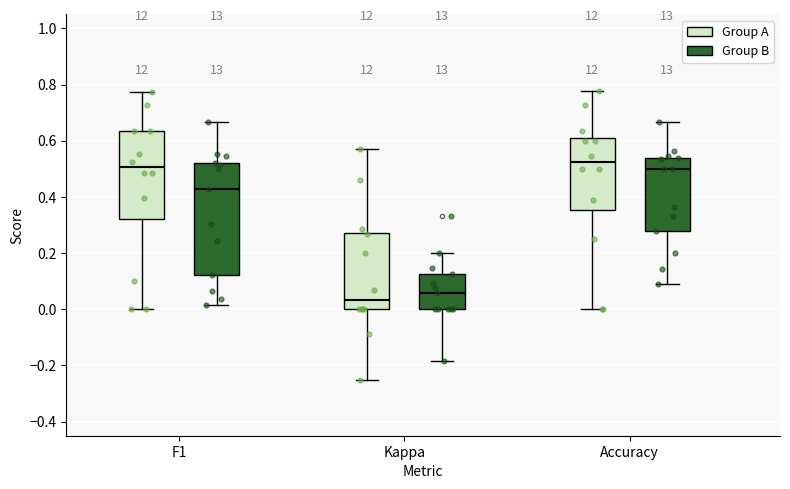

Reading left to right, read every box against the y-axis: the position of its median line, the range the box covers, and the ends of its whiskers. The values are not printed on the chart, so give them approximately, as read against the axis.

F1 (Group A): median 0.50, box 0.32 to 0.64, whiskers 0.00 to 0.78
F1 (Group B): median 0.42, box 0.12 to 0.52, whiskers 0.02 to 0.66
Kappa (Group A): median 0.04, box 0.00 to 0.28, whiskers -0.26 to 0.58
Kappa (Group B): median 0.06, box 0.00 to 0.12, whiskers -0.18 to 0.20
Accuracy (Group A): median 0.52, box 0.36 to 0.60, whiskers 0.00 to 0.78
Accuracy (Group B): median 0.50, box 0.28 to 0.54, whiskers 0.10 to 0.66